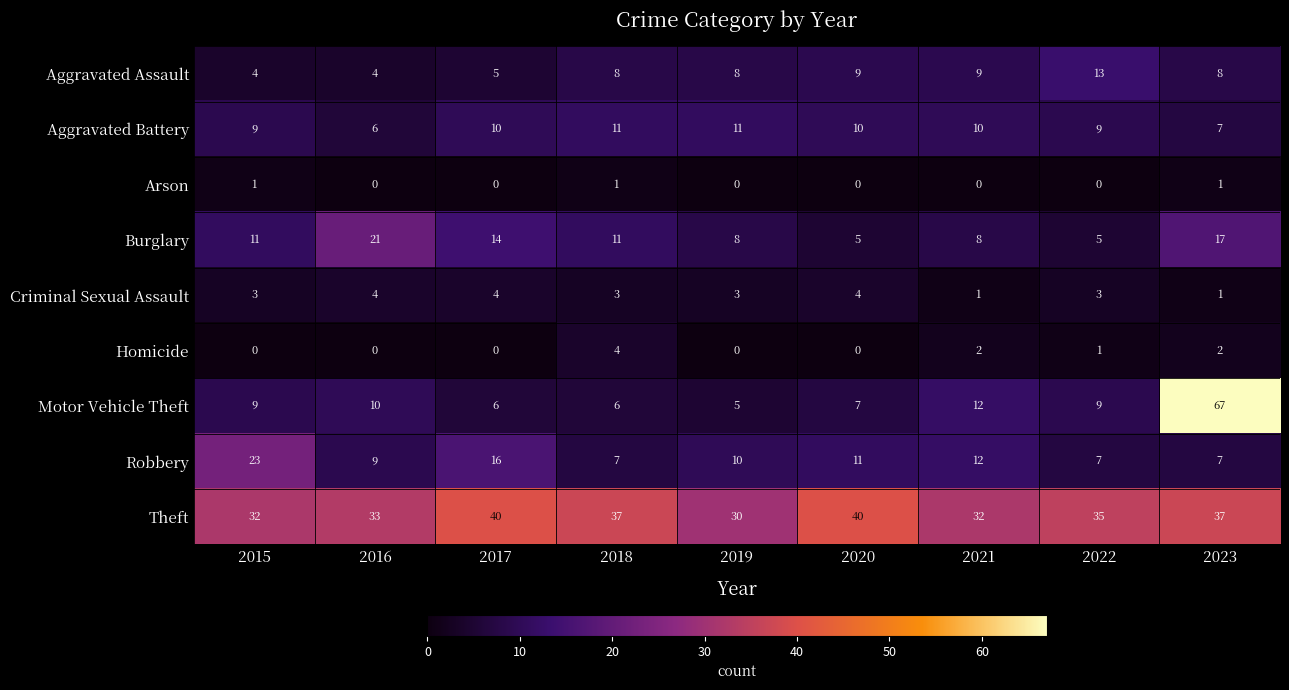

Read the Aggravated Battery value at 2023.

7